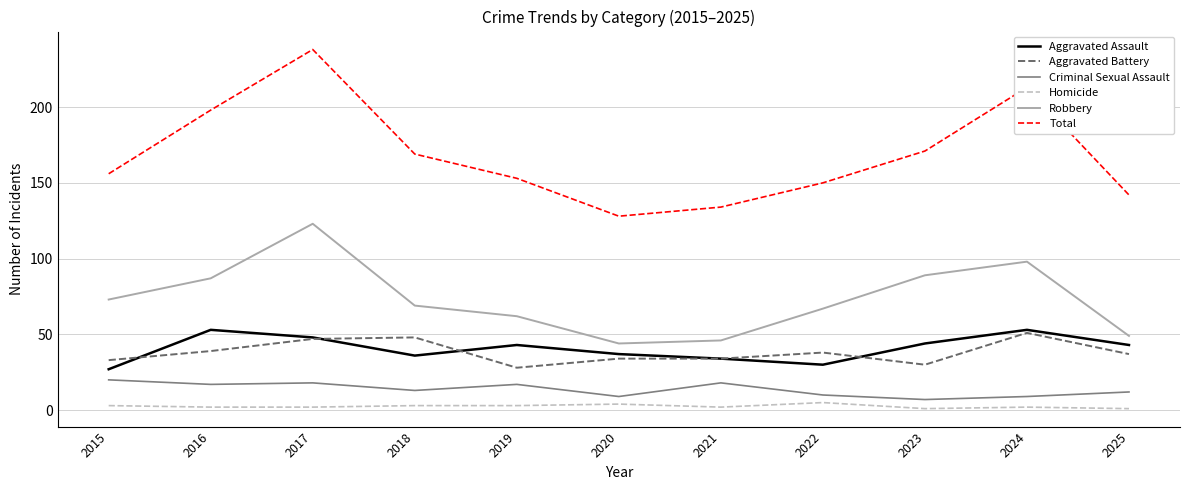

The value of Aggravated Assault at 2018 is 49. True or false?

False